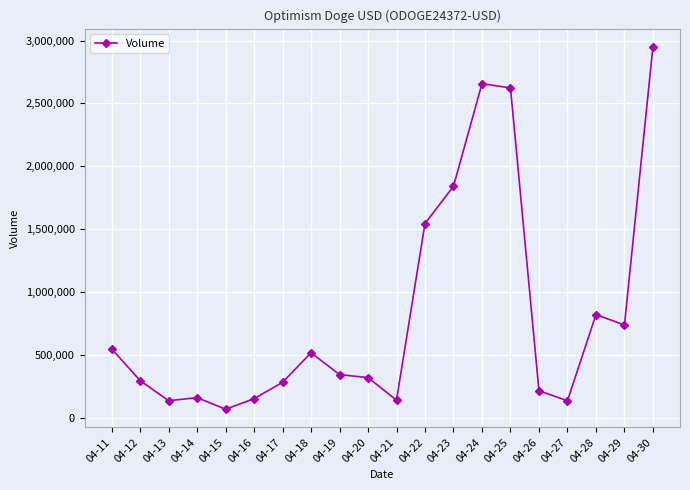

True or false: the data has more than 2 interior local peaks.

True